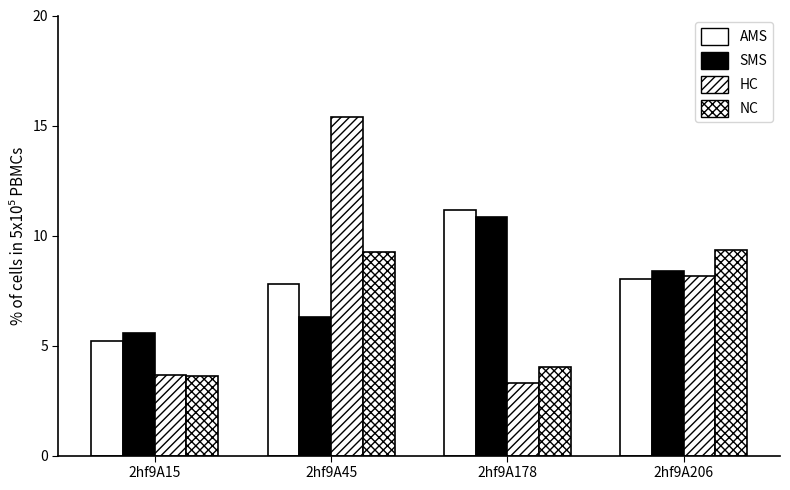

How many groups of bars are there?

4